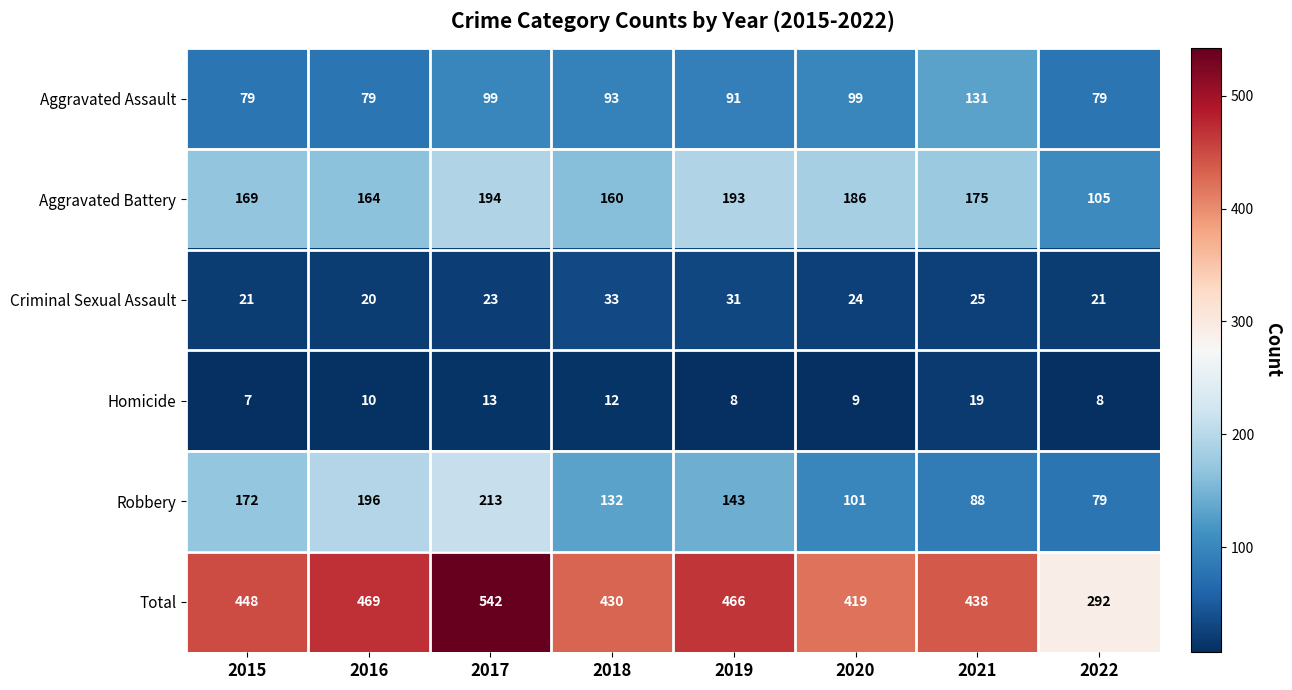

Where is Criminal Sexual Assault nearest to the value 26?

2021